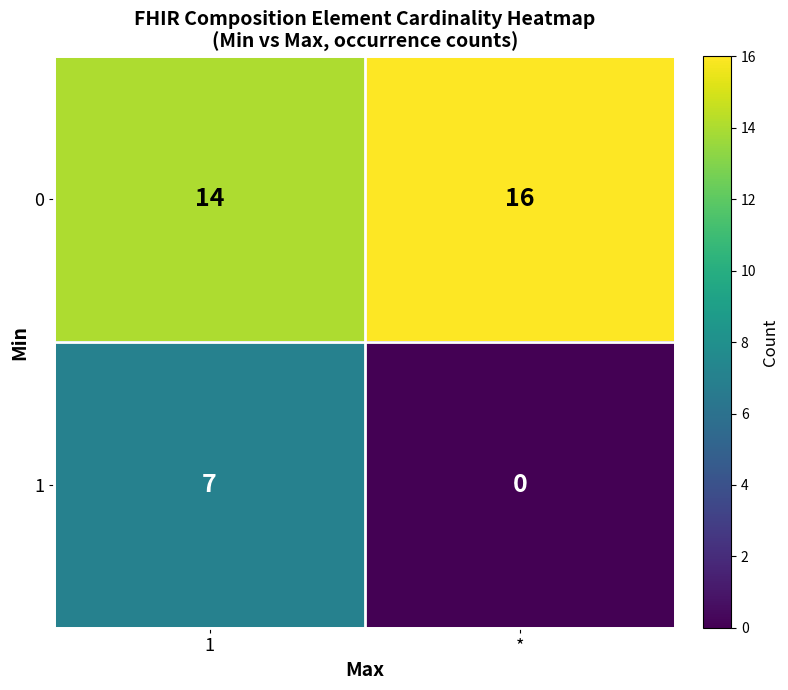

List the series in order of their peak value, lowest first.

1, 0